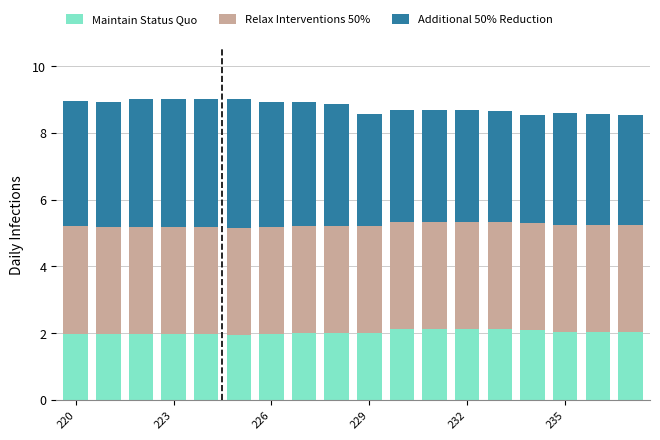

How many bars are there in total?

18